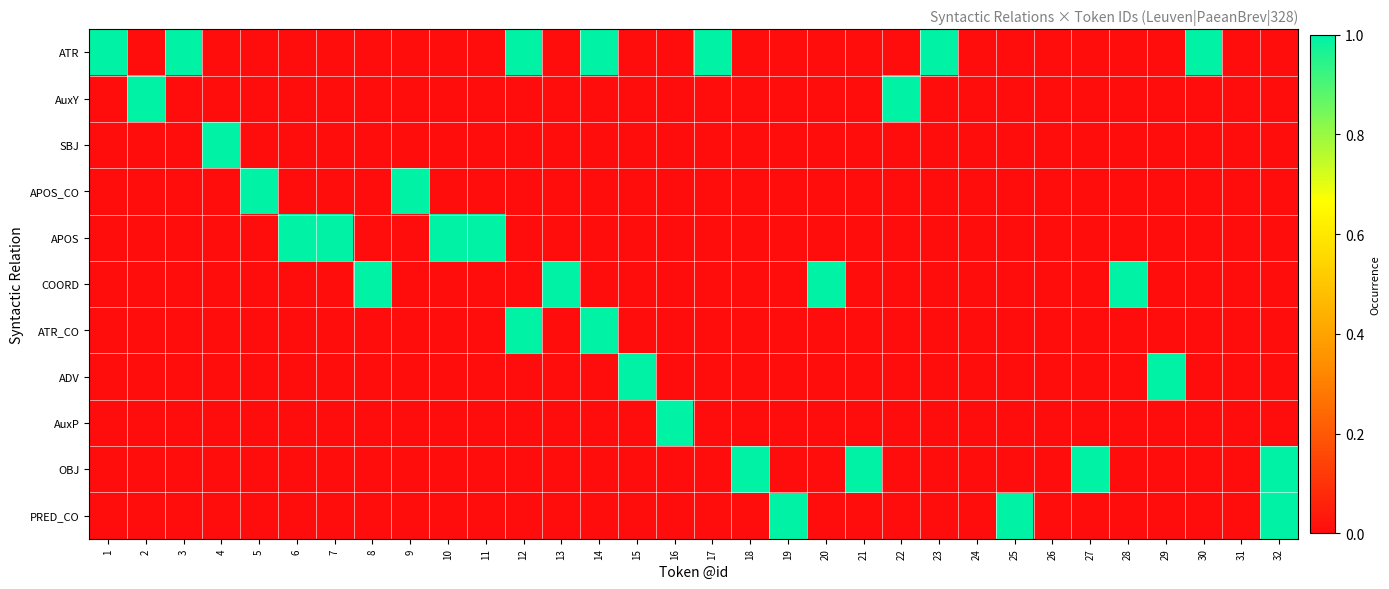

Reading left to right, list all the values displayed in this chart.

ATR: 1=1	2=0	3=1	4=0	5=0	6=0	7=0	8=0	9=0	10=0	11=0	12=1	13=0	14=1	15=0	16=0	17=1	18=0	19=0	20=0	21=0	22=0	23=1	24=0	25=0	26=0	27=0	28=0	29=0	30=1	31=0	32=0
AuxY: 1=0	2=1	3=0	4=0	5=0	6=0	7=0	8=0	9=0	10=0	11=0	12=0	13=0	14=0	15=0	16=0	17=0	18=0	19=0	20=0	21=0	22=1	23=0	24=0	25=0	26=0	27=0	28=0	29=0	30=0	31=0	32=0
SBJ: 1=0	2=0	3=0	4=1	5=0	6=0	7=0	8=0	9=0	10=0	11=0	12=0	13=0	14=0	15=0	16=0	17=0	18=0	19=0	20=0	21=0	22=0	23=0	24=0	25=0	26=0	27=0	28=0	29=0	30=0	31=0	32=0
APOS_CO: 1=0	2=0	3=0	4=0	5=1	6=0	7=0	8=0	9=1	10=0	11=0	12=0	13=0	14=0	15=0	16=0	17=0	18=0	19=0	20=0	21=0	22=0	23=0	24=0	25=0	26=0	27=0	28=0	29=0	30=0	31=0	32=0
APOS: 1=0	2=0	3=0	4=0	5=0	6=1	7=1	8=0	9=0	10=1	11=1	12=0	13=0	14=0	15=0	16=0	17=0	18=0	19=0	20=0	21=0	22=0	23=0	24=0	25=0	26=0	27=0	28=0	29=0	30=0	31=0	32=0
COORD: 1=0	2=0	3=0	4=0	5=0	6=0	7=0	8=1	9=0	10=0	11=0	12=0	13=1	14=0	15=0	16=0	17=0	18=0	19=0	20=1	21=0	22=0	23=0	24=0	25=0	26=0	27=0	28=1	29=0	30=0	31=0	32=0
ATR_CO: 1=0	2=0	3=0	4=0	5=0	6=0	7=0	8=0	9=0	10=0	11=0	12=1	13=0	14=1	15=0	16=0	17=0	18=0	19=0	20=0	21=0	22=0	23=0	24=0	25=0	26=0	27=0	28=0	29=0	30=0	31=0	32=0
ADV: 1=0	2=0	3=0	4=0	5=0	6=0	7=0	8=0	9=0	10=0	11=0	12=0	13=0	14=0	15=1	16=0	17=0	18=0	19=0	20=0	21=0	22=0	23=0	24=0	25=0	26=0	27=0	28=0	29=1	30=0	31=0	32=0
AuxP: 1=0	2=0	3=0	4=0	5=0	6=0	7=0	8=0	9=0	10=0	11=0	12=0	13=0	14=0	15=0	16=1	17=0	18=0	19=0	20=0	21=0	22=0	23=0	24=0	25=0	26=0	27=0	28=0	29=0	30=0	31=0	32=0
OBJ: 1=0	2=0	3=0	4=0	5=0	6=0	7=0	8=0	9=0	10=0	11=0	12=0	13=0	14=0	15=0	16=0	17=0	18=1	19=0	20=0	21=1	22=0	23=0	24=0	25=0	26=0	27=1	28=0	29=0	30=0	31=0	32=1
PRED_CO: 1=0	2=0	3=0	4=0	5=0	6=0	7=0	8=0	9=0	10=0	11=0	12=0	13=0	14=0	15=0	16=0	17=0	18=0	19=1	20=0	21=0	22=0	23=0	24=0	25=1	26=0	27=0	28=0	29=0	30=0	31=0	32=1